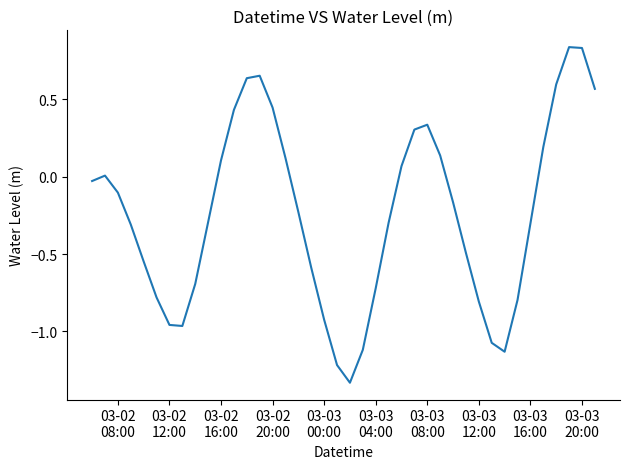

What is the difference between the maximum and minimum values?

2.2